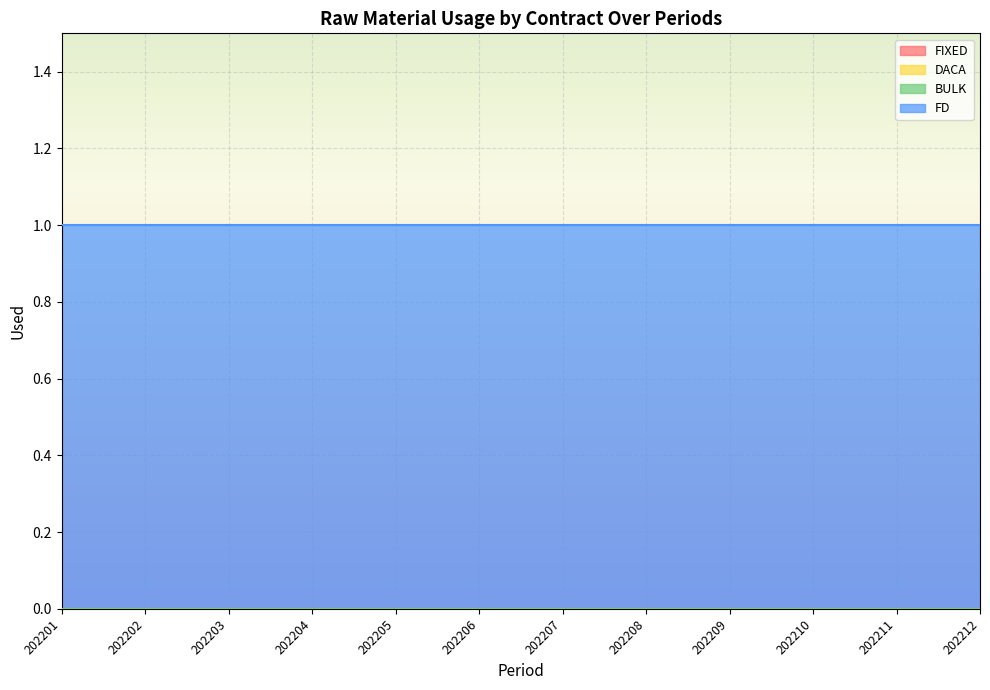

True or false: FIXED has more than 0 points higher than both neighbors.

False